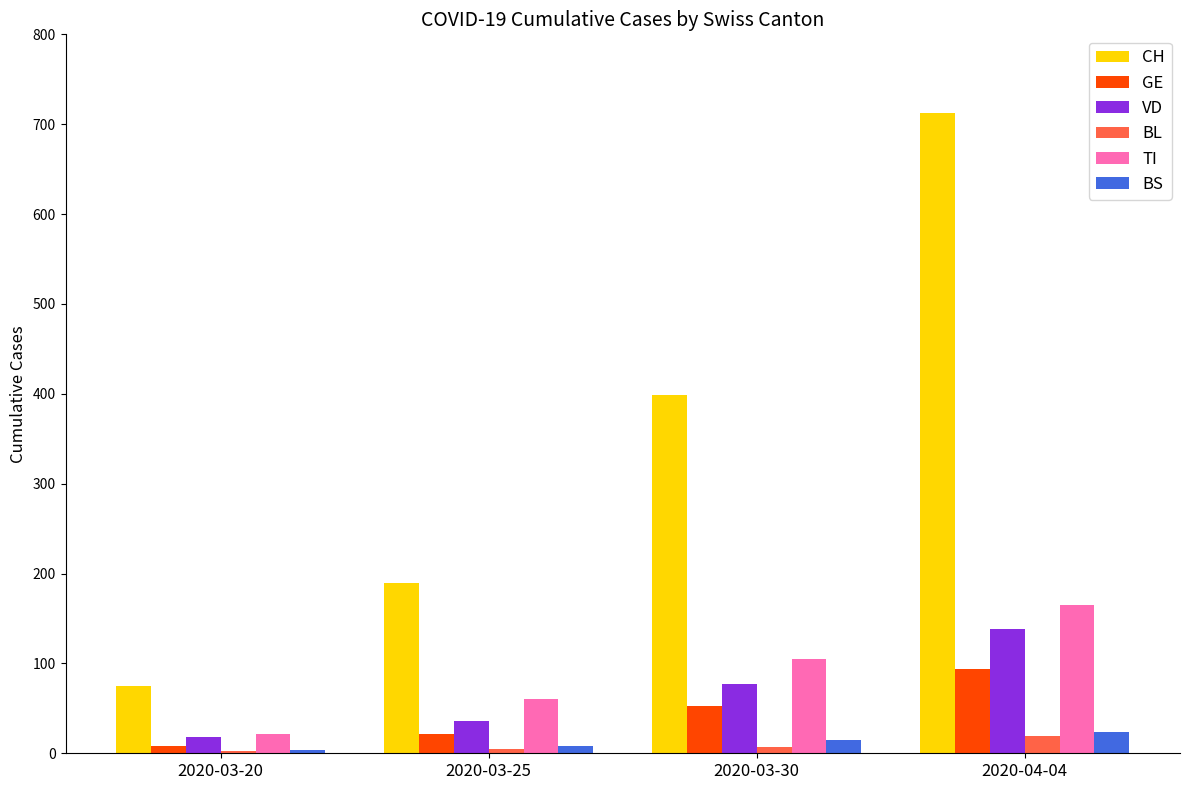

Is it true that CH equals 107 at 2020-03-20?

False